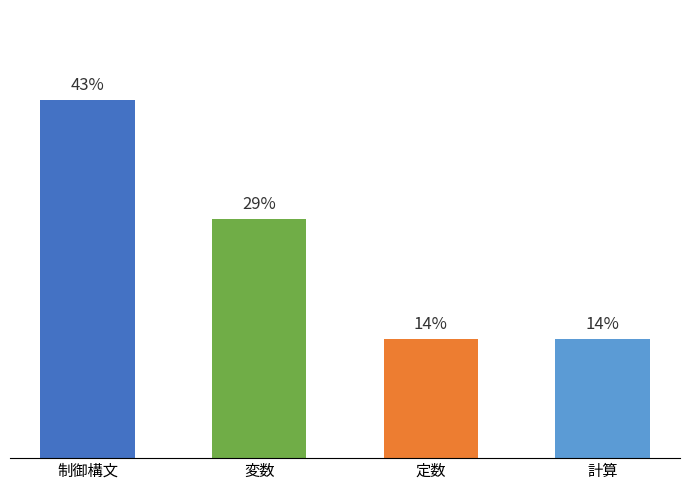

What is the approximate value at 変数?

2